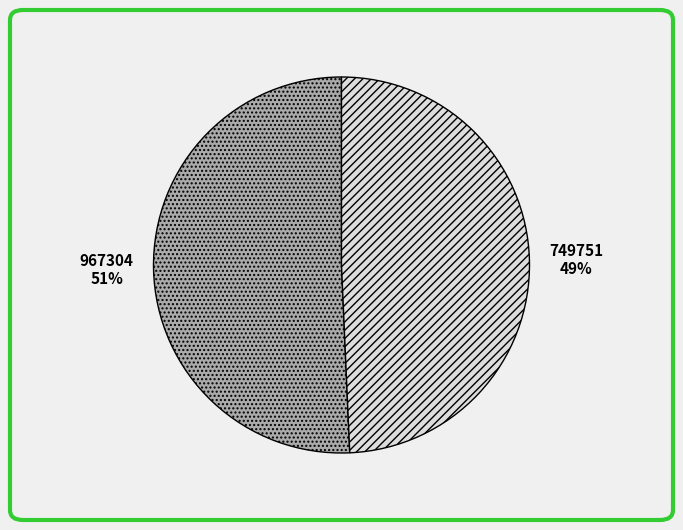

Which slice is the smallest?

749751